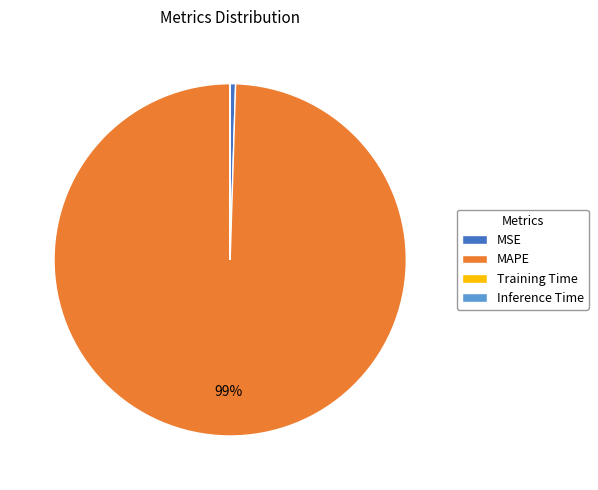

Is there any slice that represents more than half of the pie?

Yes